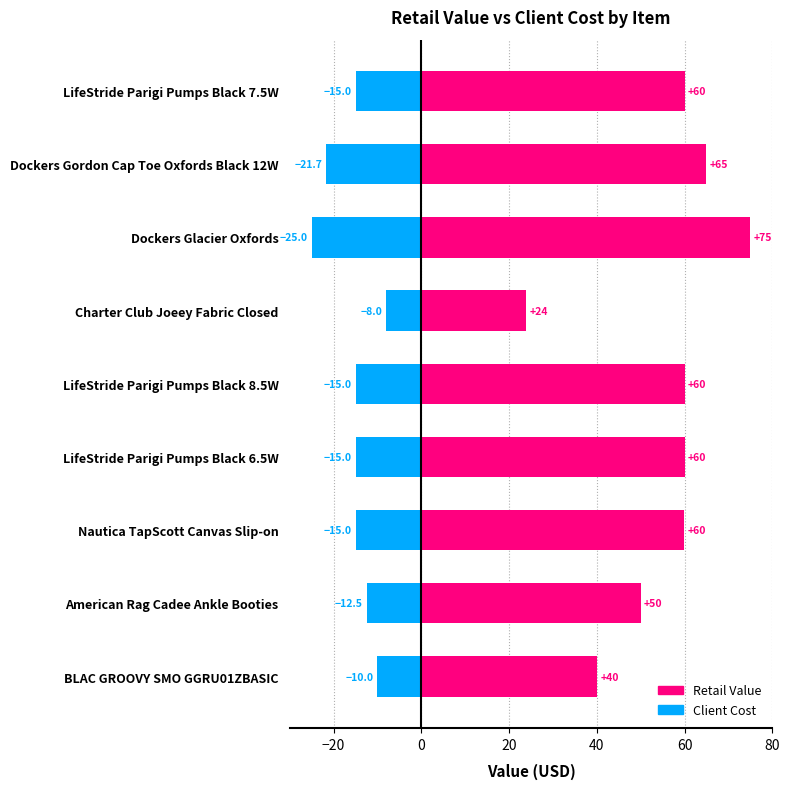

What are all the series names shown in the legend?

Client Cost, Retail Value